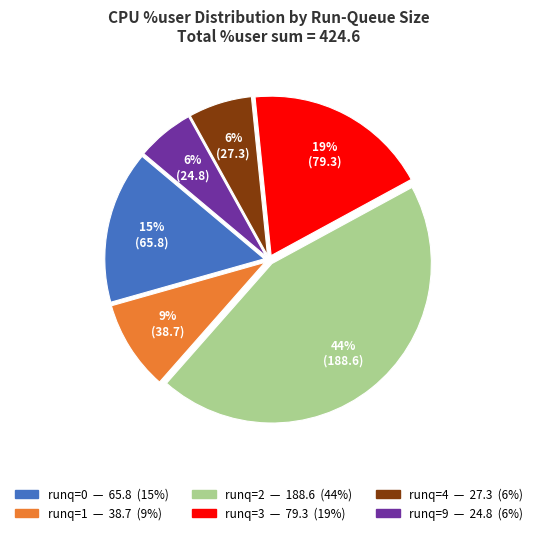

Count the number of slices in the pie.

6